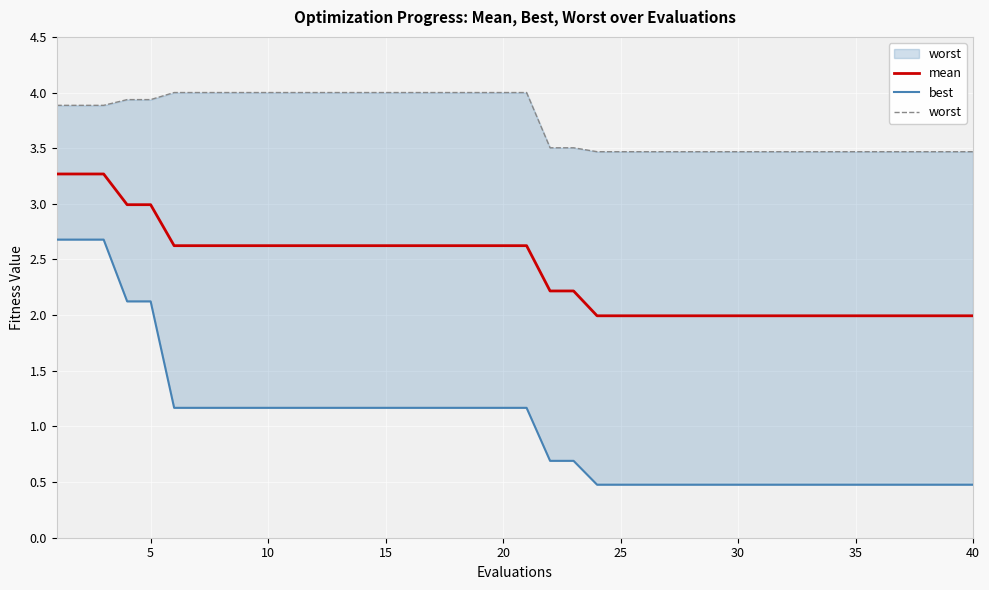

What is the maximum value for mean?

3.3